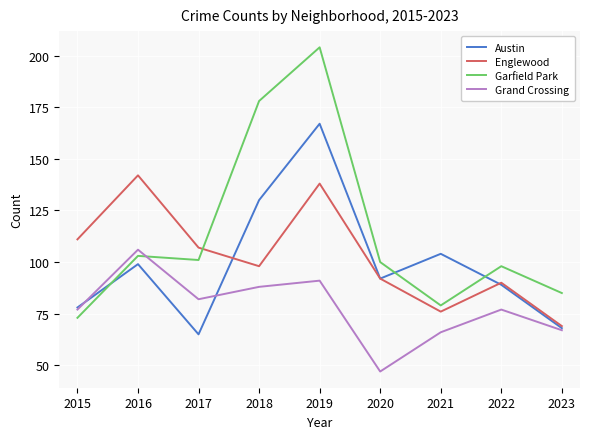

What is the minimum value for Austin?

65